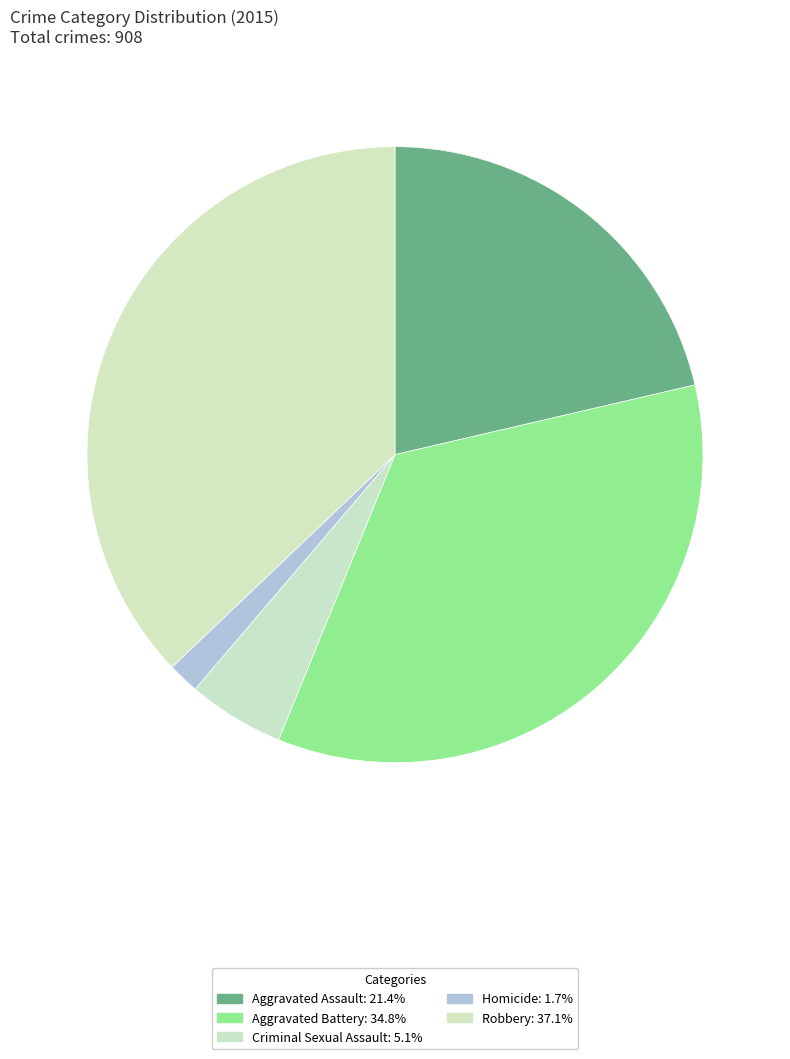

What is the smallest slice in the pie chart?

Homicide